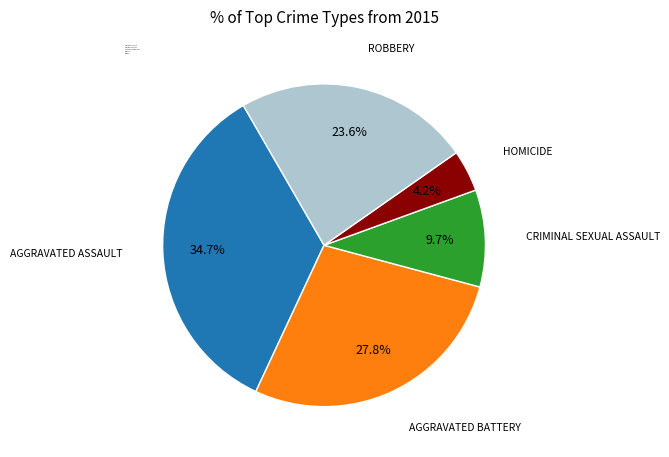

What is the smallest slice in the pie chart?

Homicide